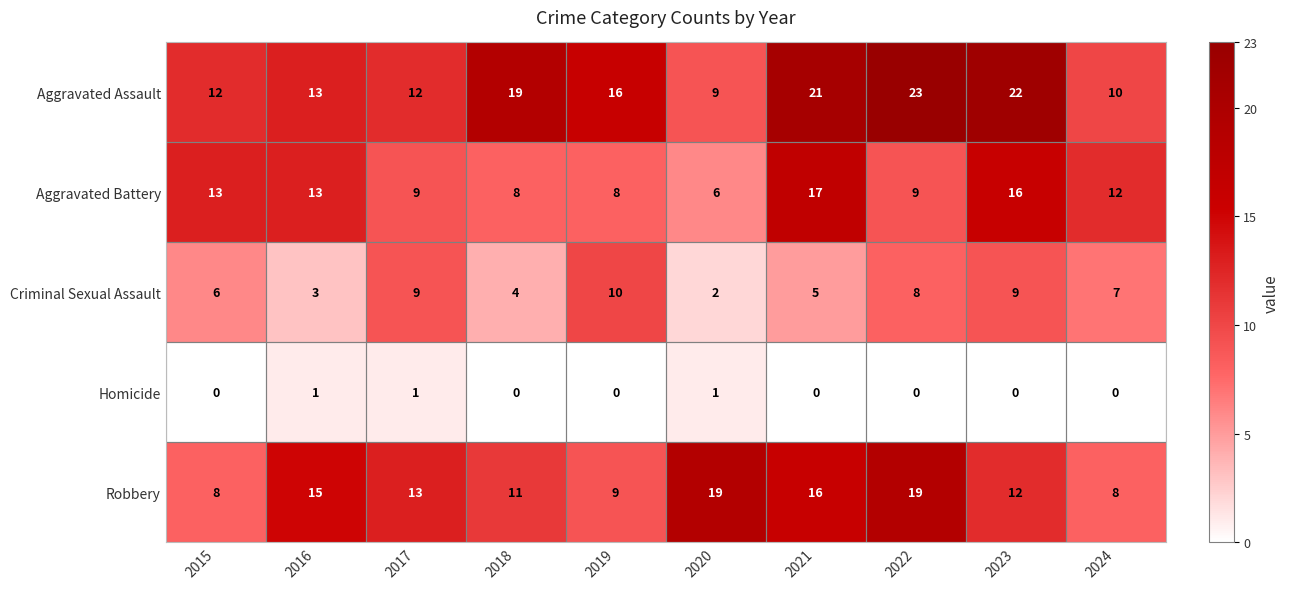

What is the sum of the Aggravated Assault values at 2023 and 2019?

38